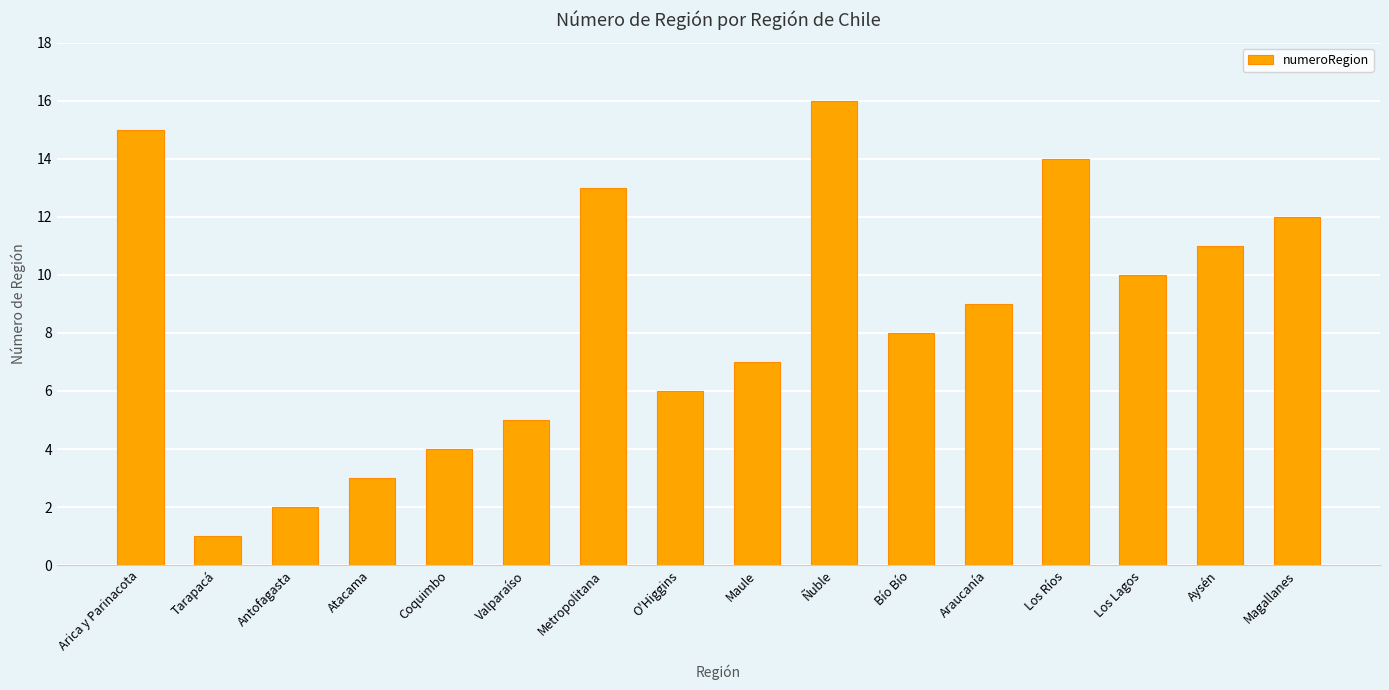

The value at Los Lagos is 6. True or false?

False